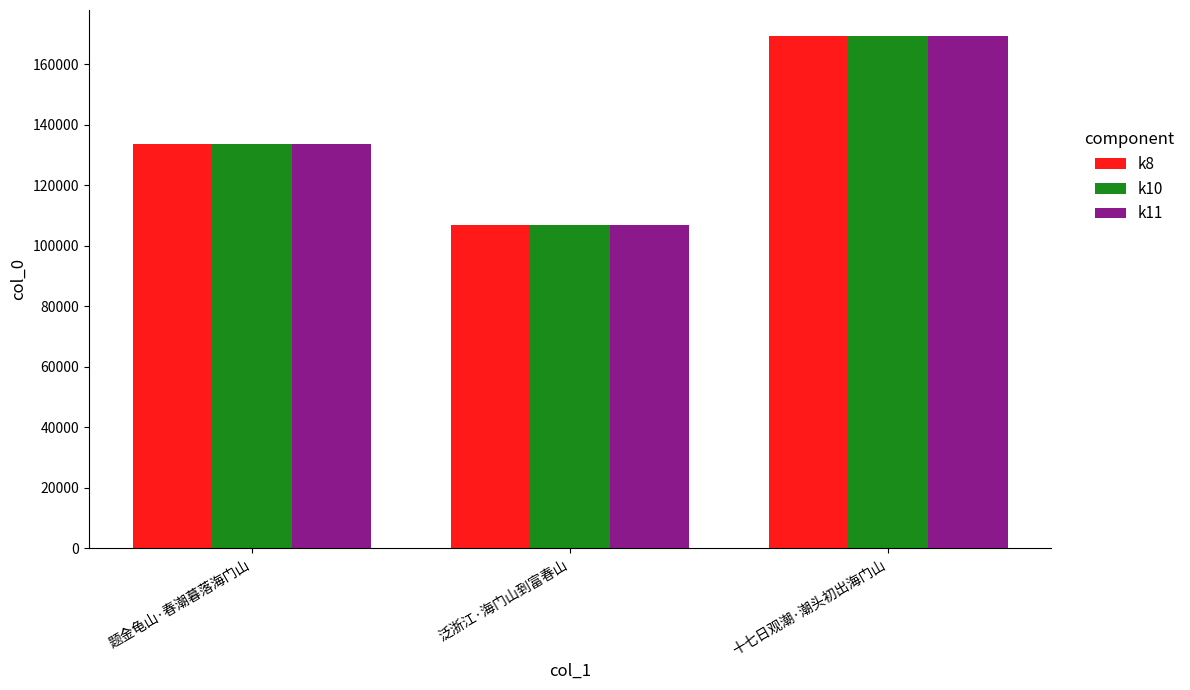

What is the difference between the k10 values at 十七日观潮·潮头初出海门山 and 题金龟山·春潮暮落海门山?

35884